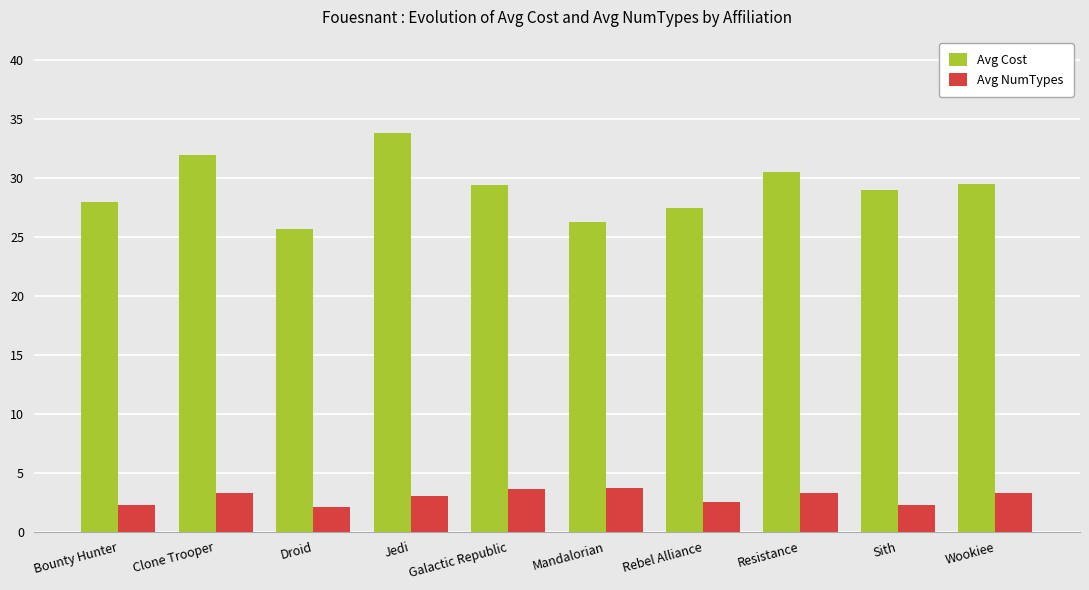

The value of Avg Cost at Clone Trooper is 48.2. True or false?

False